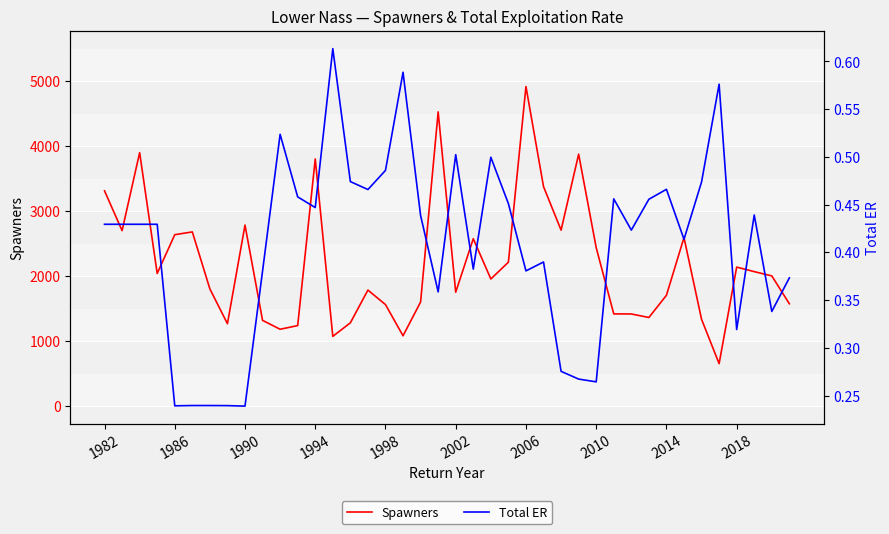

True or false: Spawners and Total ER cross at least once.

False